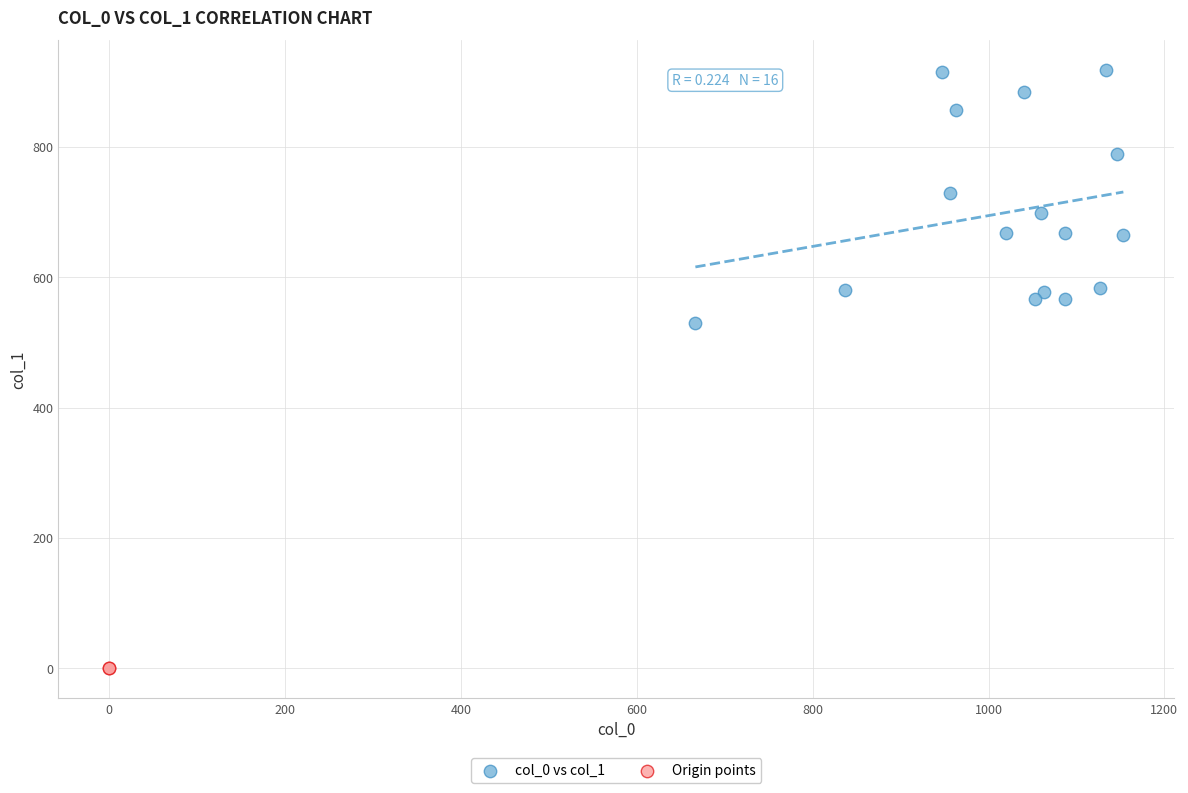

What are all the series names shown in the legend?

col_0 vs col_1, Origin points